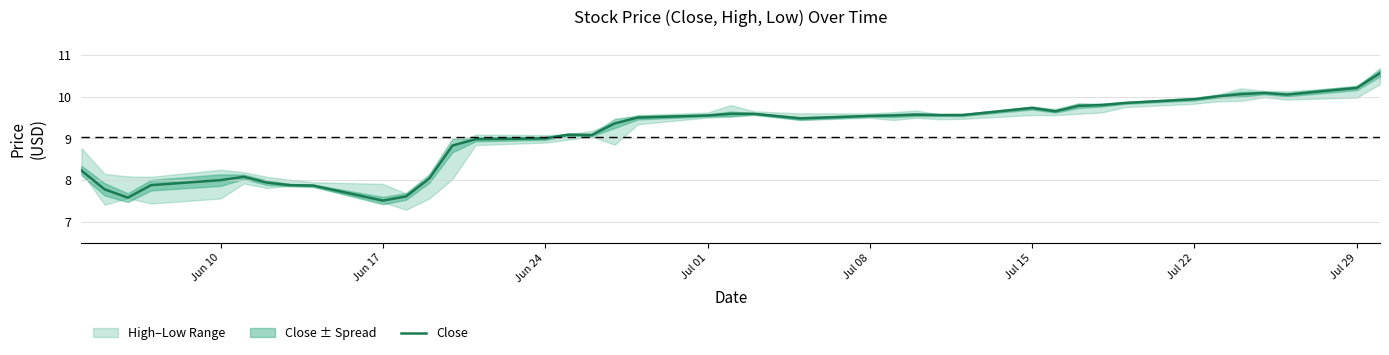

What is the maximum value for Close?

10.6